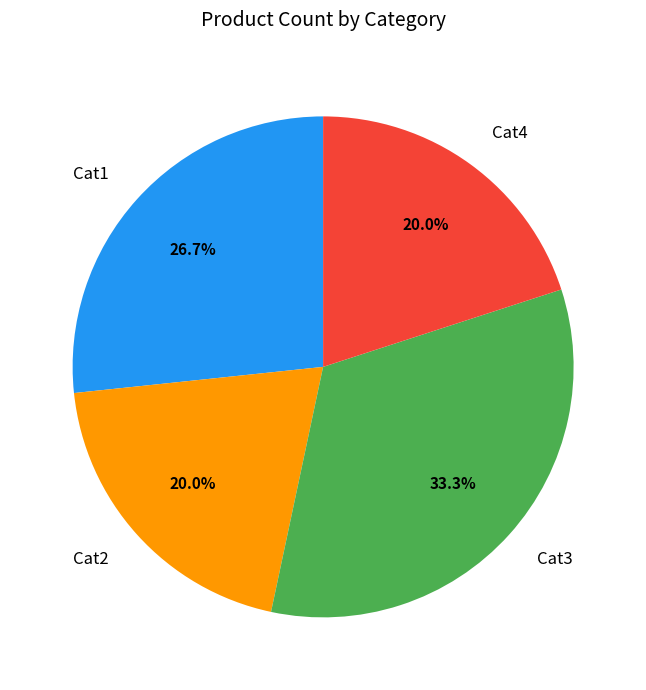

What percentage is the Cat2 slice, to the nearest percent?

20%